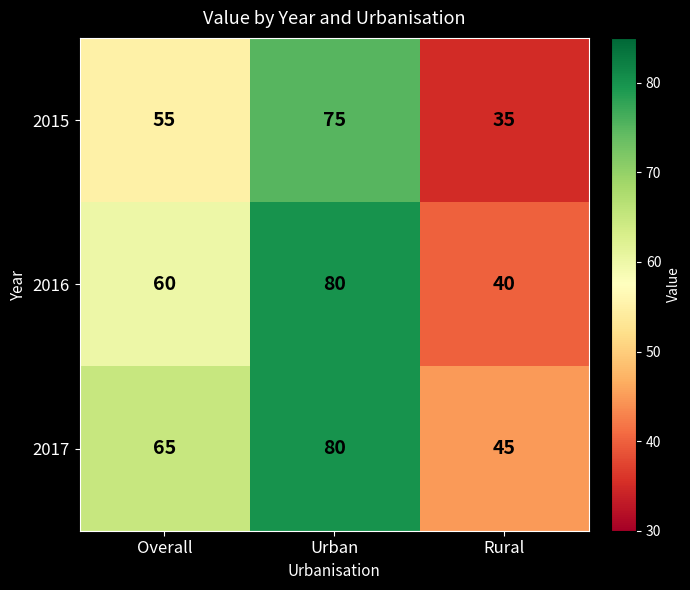

At which category is the sum across all series the highest?

Urban